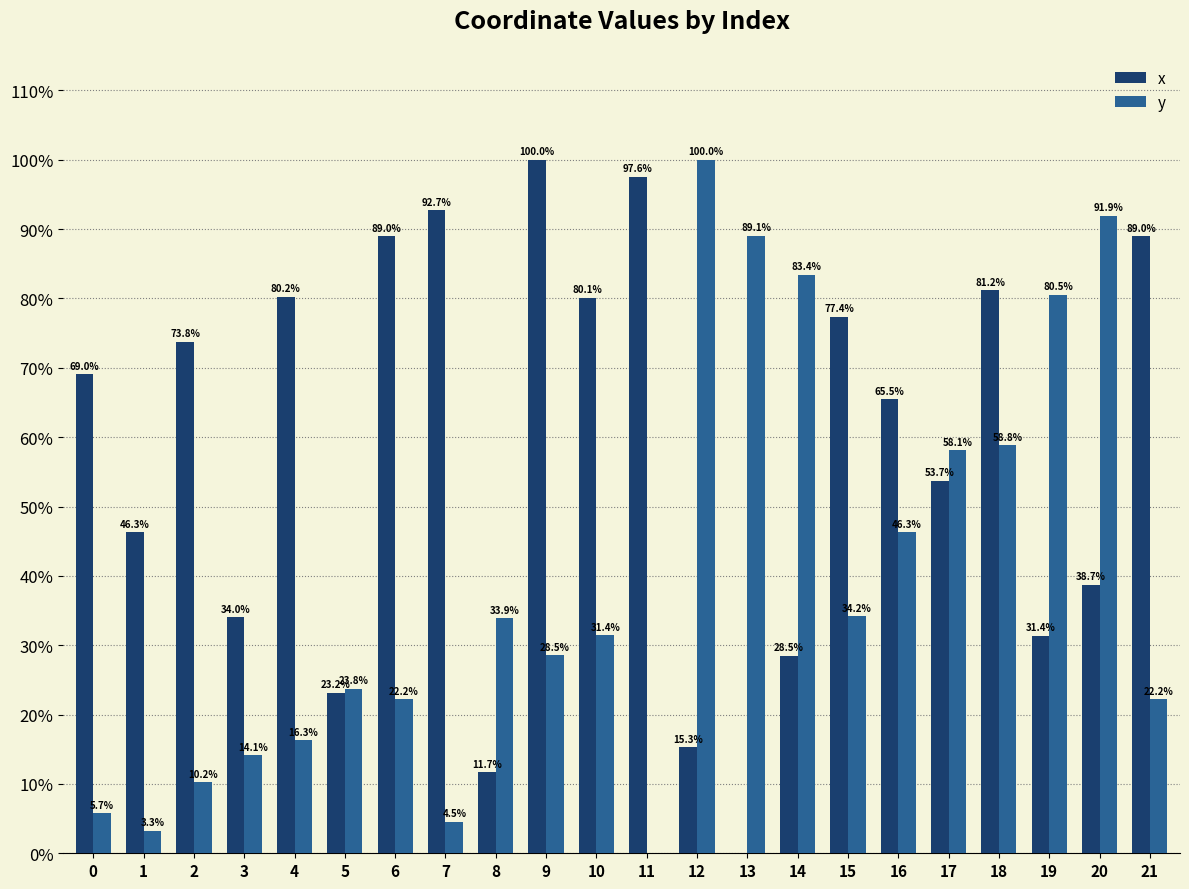

Between 18 and 20, which series saw the biggest shift?

x